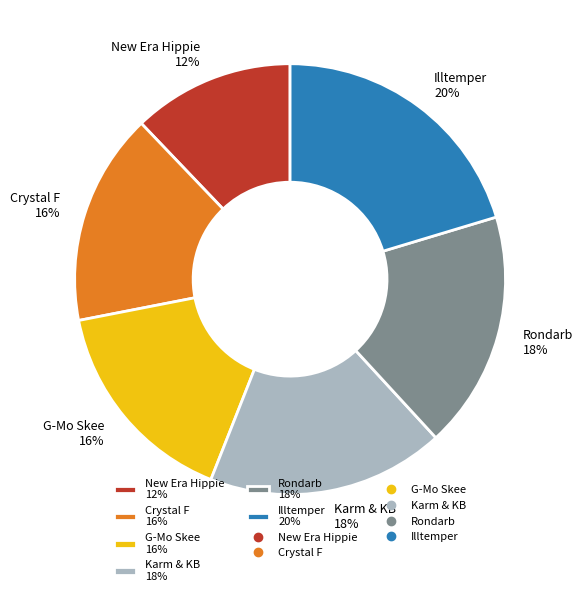

To the nearest percent, what is the difference between the largest and smallest slice percentages?

8%